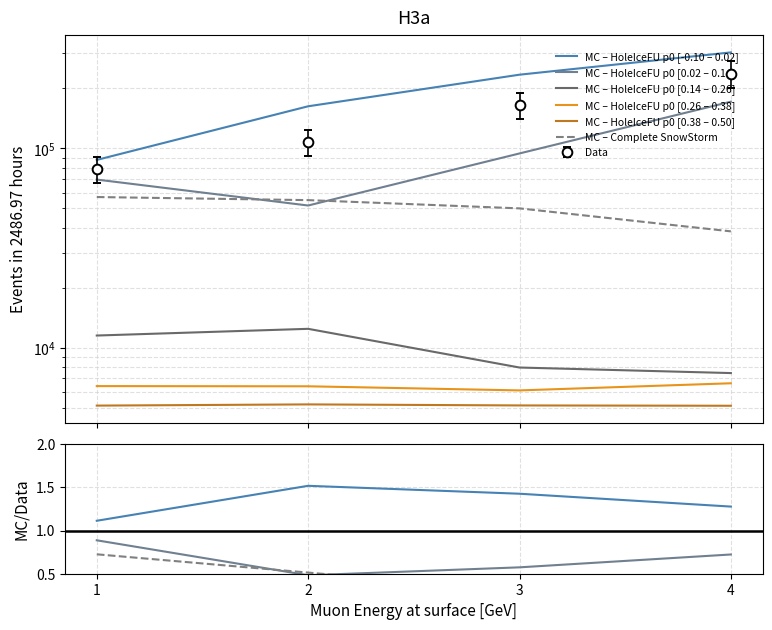

True or false: MC – HoleIceFU p0 [0.38 – 0.50] and MC – HoleIceFU p0 [0.14 – 0.26] intersect in this chart.

False